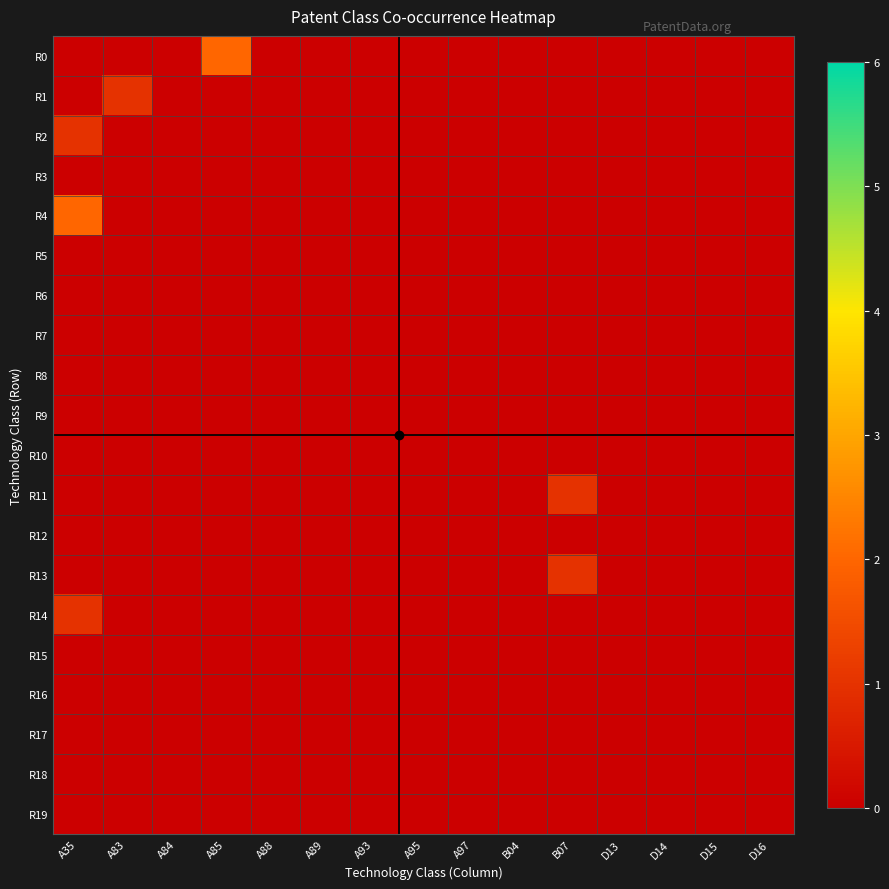

List the series in order of their peak value, lowest first.

R3, R5, R6, R7, R8, R9, R10, R12, R15, R16, R17, R18, R19, R1, R2, R11, R13, R14, R0, R4